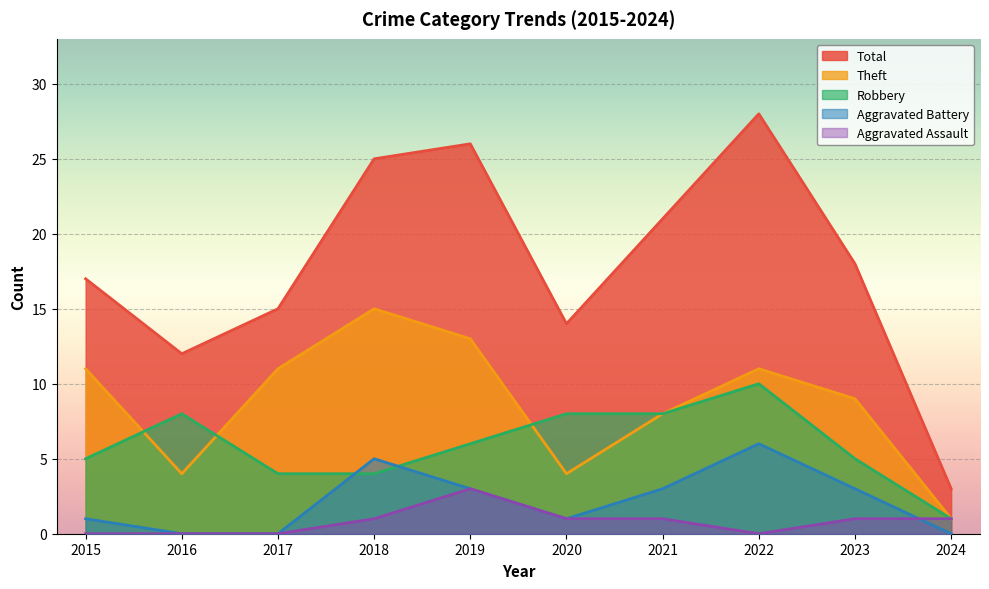

At which label does Aggravated Battery reach its peak?

2022